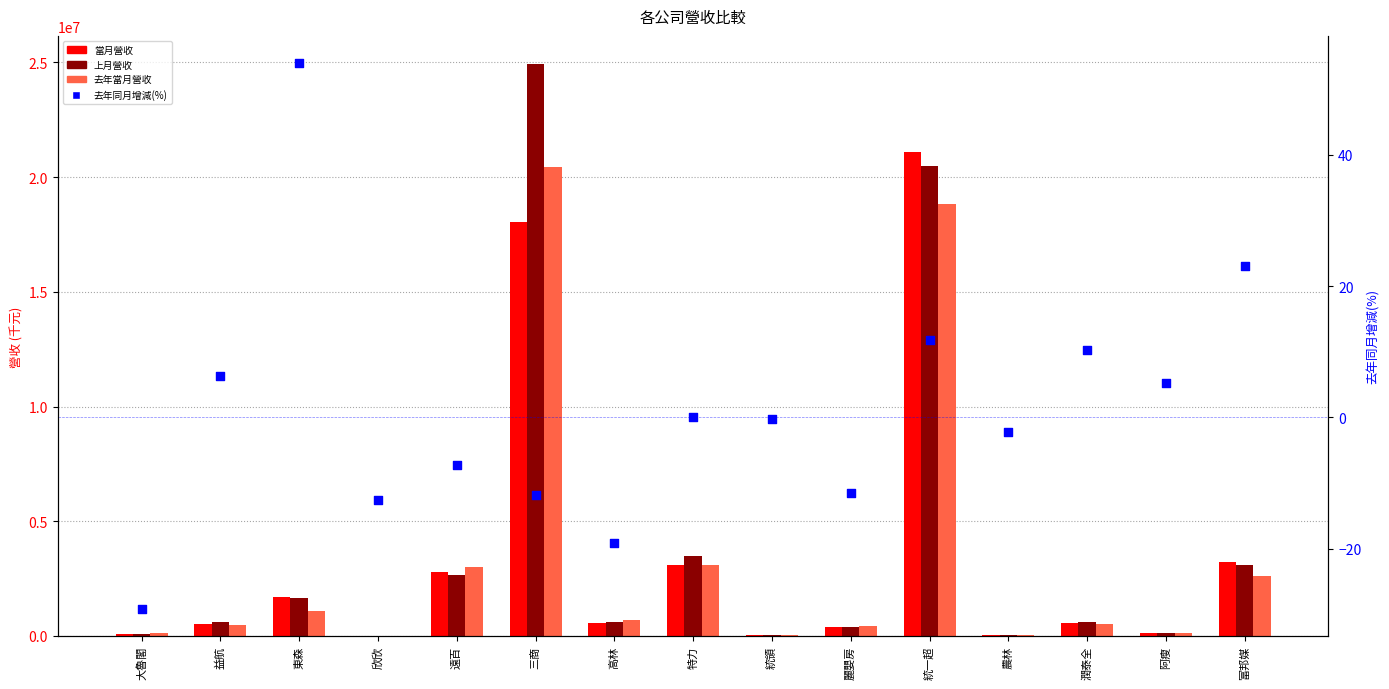

At how many categories does at least one series exceed 18367765?

2